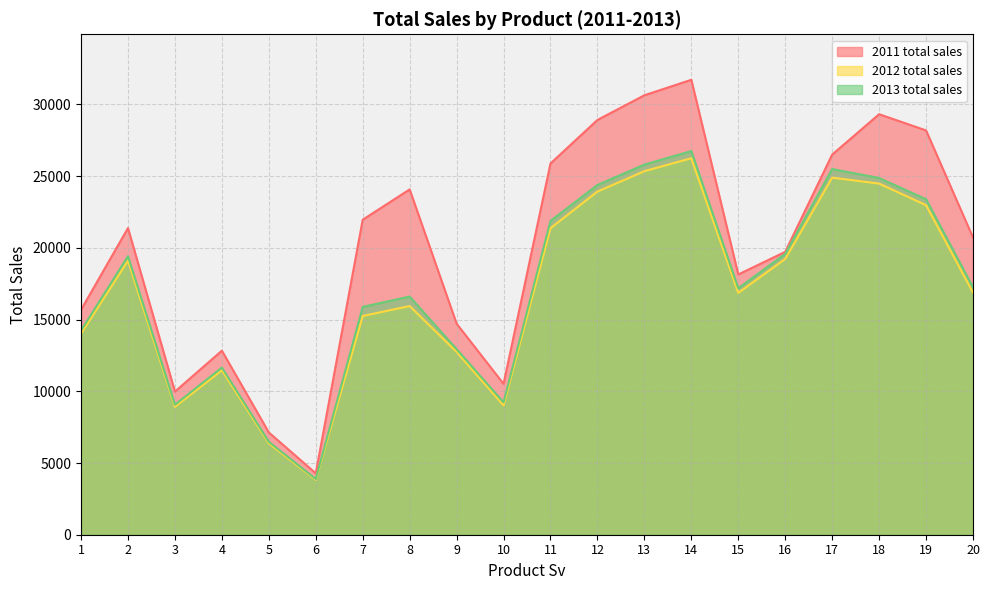

Reading right to left, transcribe all the data shown in this chart.

2011 total sales: 20=20723	19=28192	18=29322	17=26508	16=19726	15=18149	14=31723	13=30643	12=28922	11=25887	10=10519	9=14717	8=24080	7=21964	6=4282	5=7132	4=12834	3=9981	2=21384	1=15684
2012 total sales: 20=16887	19=22981	18=24483	17=24900	16=19226	15=16864	14=26252	13=25350	12=23927	11=21373	10=9024	9=12747	8=15946	7=15251	6=3827	5=6374	4=11469	3=8919	2=19109	1=14016
2013 total sales: 20=17255	19=23396	18=24874	17=25499	16=19583	15=17191	14=26755	13=25810	12=24387	11=21884	10=9232	9=12941	8=16609	7=15888	6=3885	5=6481	4=11653	3=9066	2=19423	1=14242